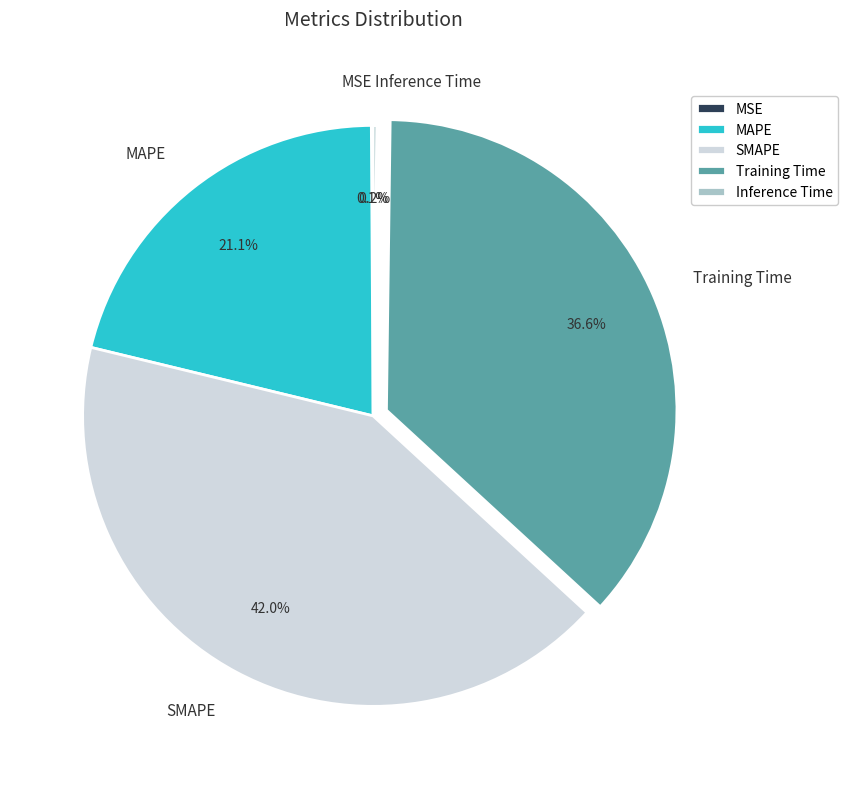

The Training Time slice represents 31% of the pie. True or false?

False